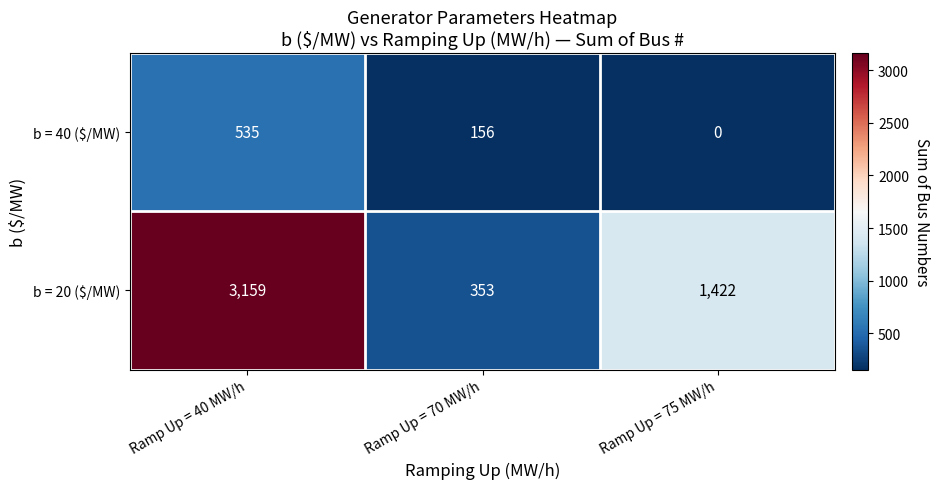

Rank the series by their maximum value, from lowest to highest.

b = 40 ($/MW), b = 20 ($/MW)